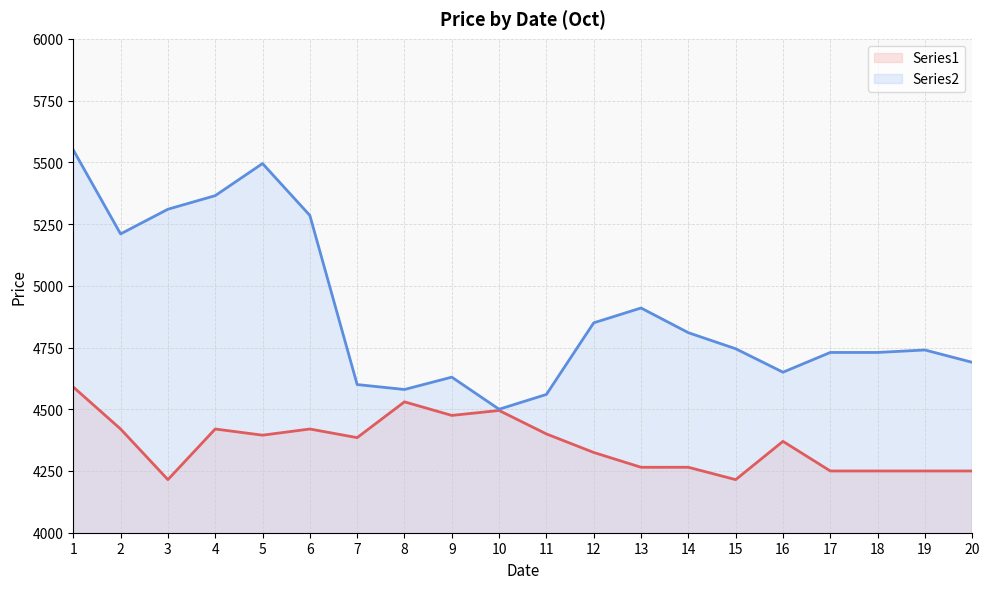

What is the value of the Series1 line point at the 2nd from the left?

4420